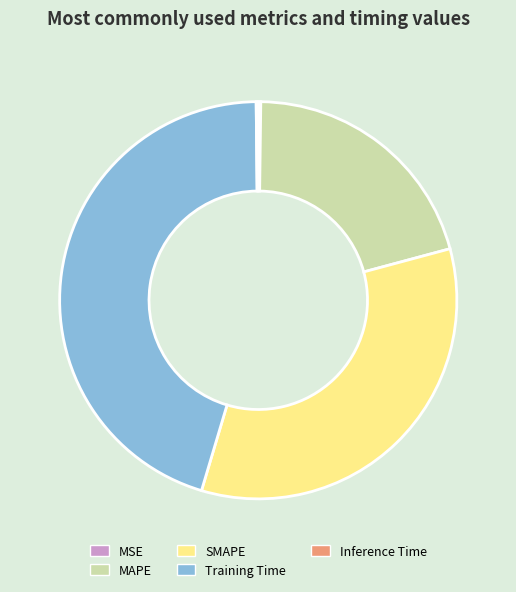

Does any single category account for the majority?

No